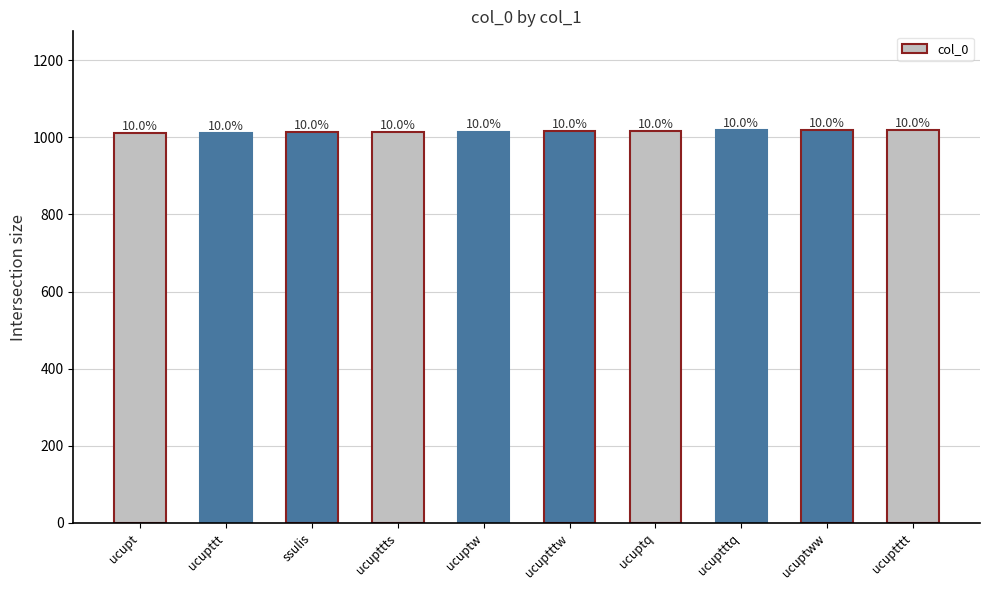

Between ucupttt and ucuptttq, which is larger?

ucuptttq